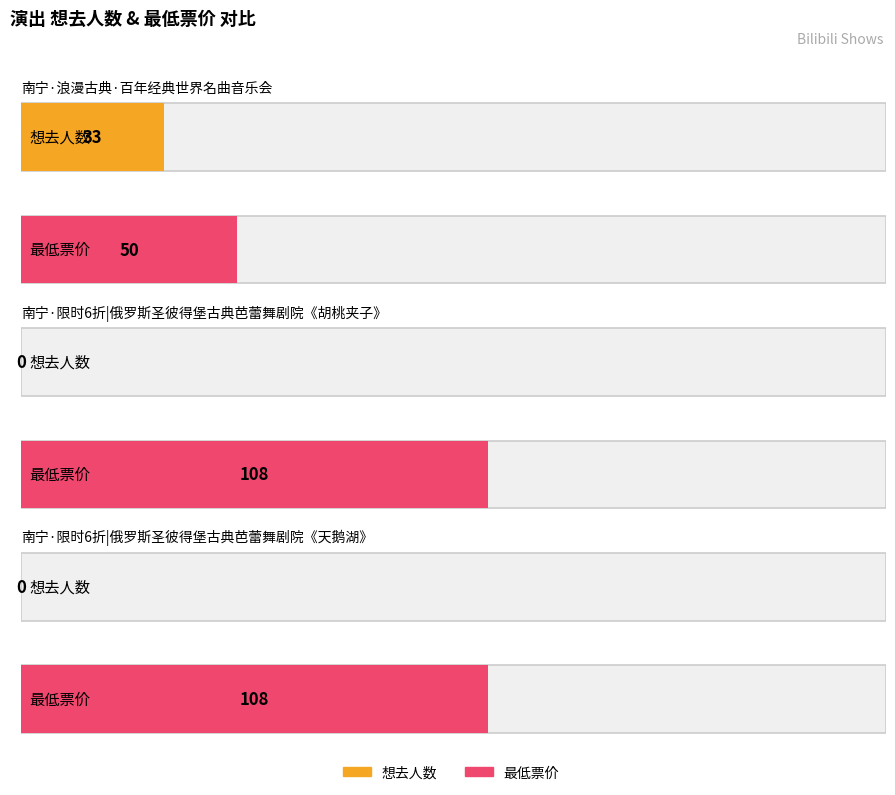

At which label is 想去人数 closest to 16?

南宁·限时6折|俄罗斯圣彼得堡古典芭蕾舞剧院《胡桃夹子》